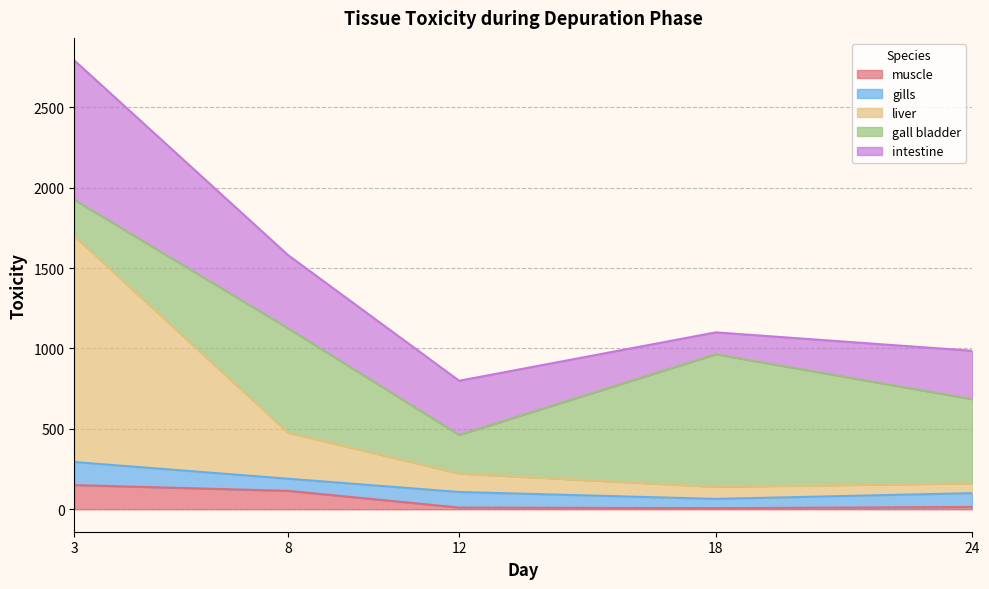

Is the value of liver at 18 greater than the value of muscle at 3?

No